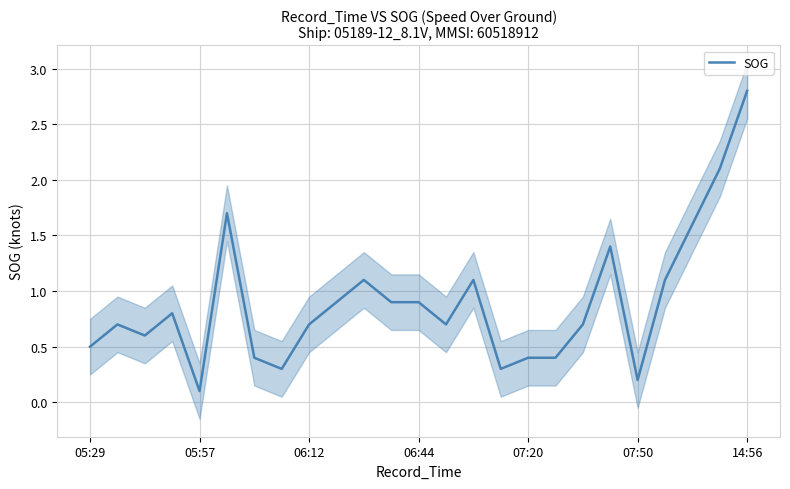

What is the average value?

0.9